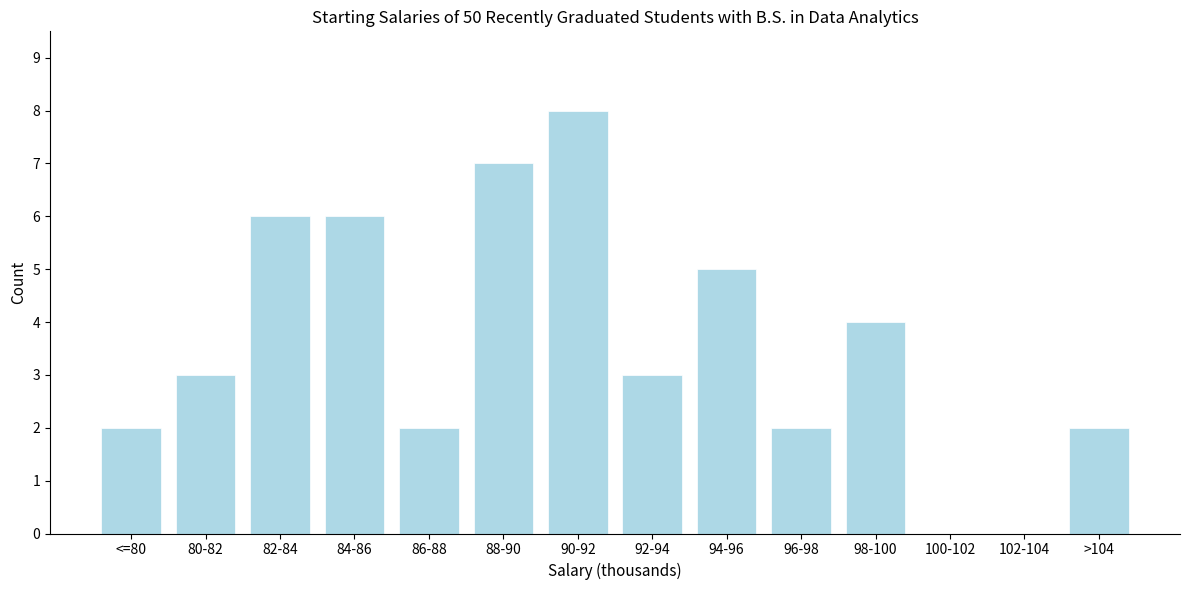

Reading left to right, extract all data points from this chart.

<=80=2	80-82=3	82-84=6	84-86=6	86-88=2	88-90=7	90-92=8	92-94=3	94-96=5	96-98=2	98-100=4	100-102=0	102-104=0	>104=2